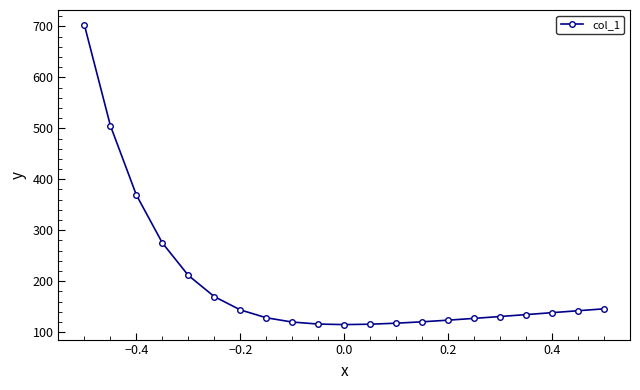

What is the minimum value shown in the chart?

114.6